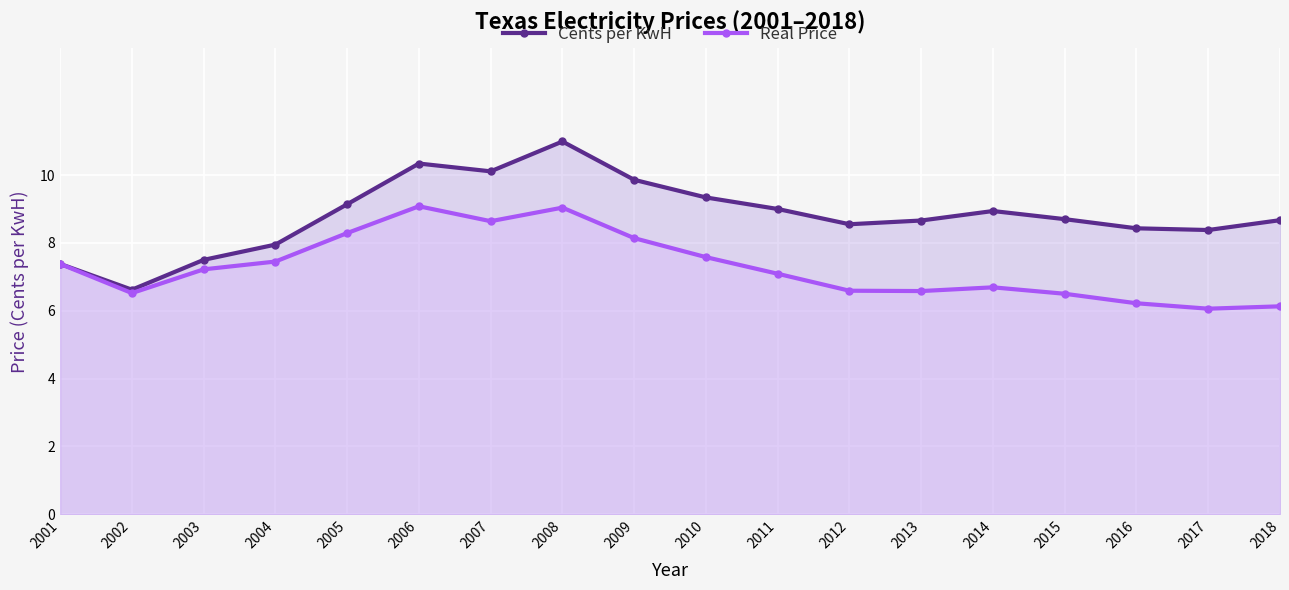

At how many categories does at least one series exceed 9?

6